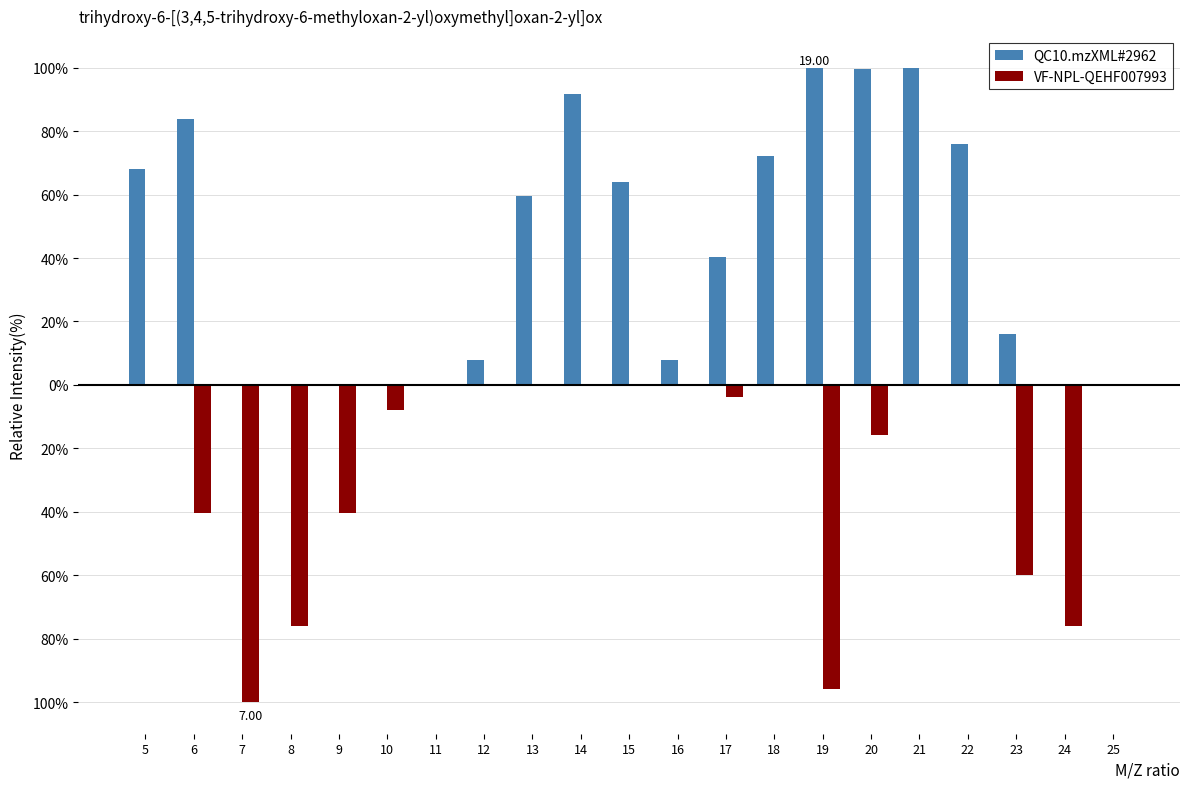

Are the bars grouped side by side (vs. stacked)?

Yes